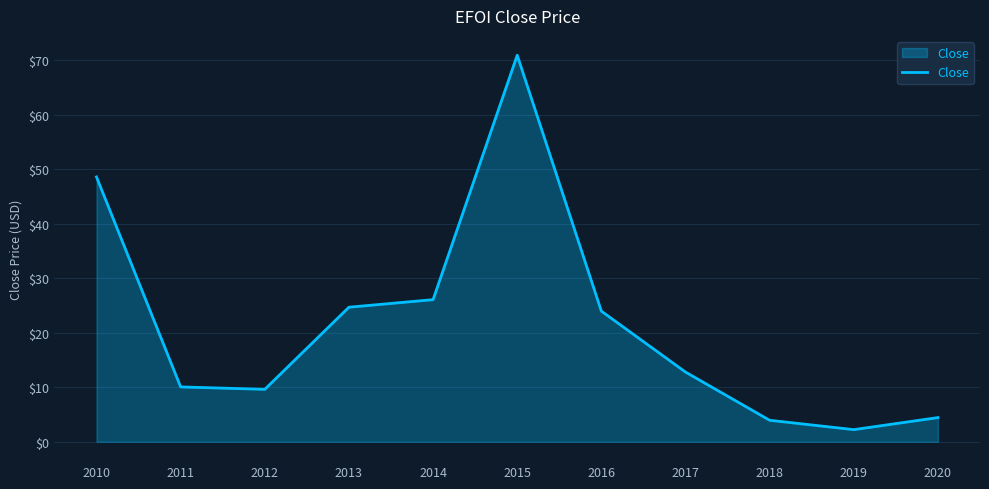

At which label is the value closest to 36?

2014